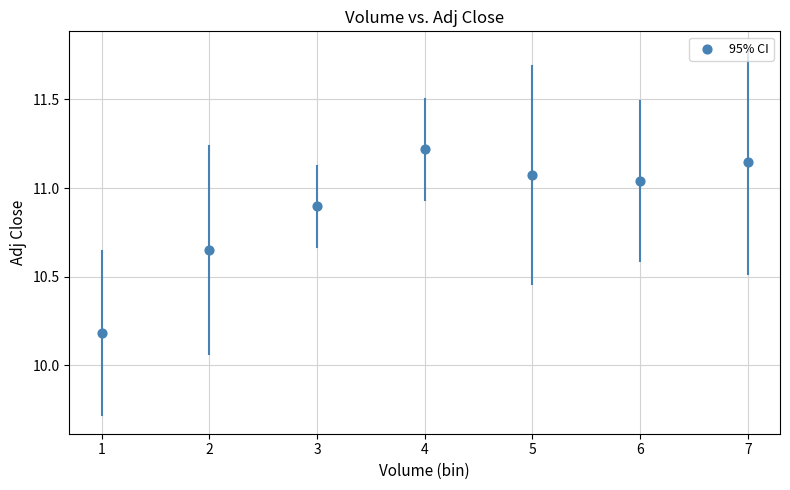

What Y value in the scatter plot is closest to 10?

10.2